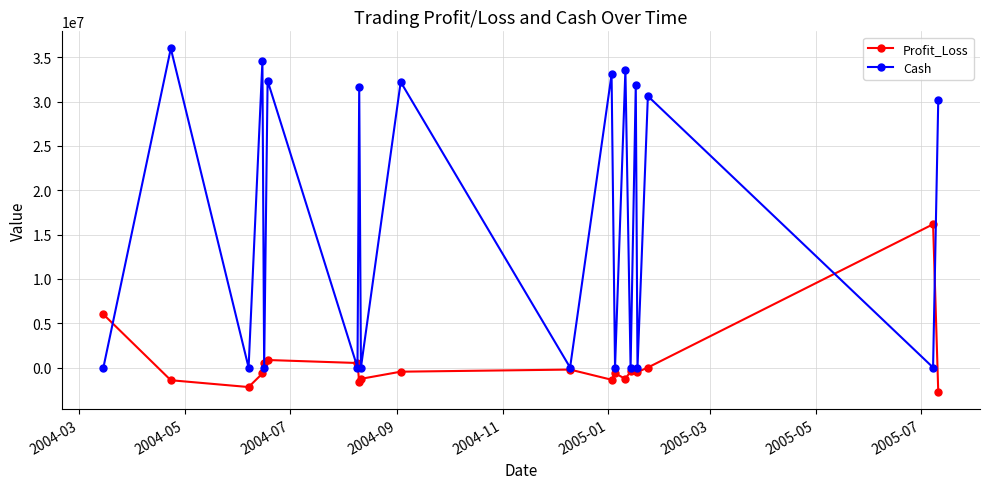

How many data points in Cash are above 30155662?

10